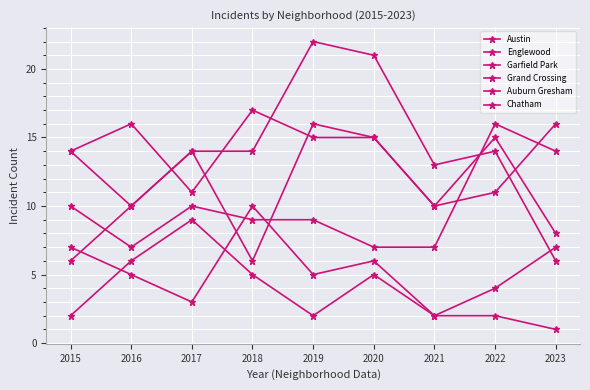

Between which two adjacent categories do Auburn Gresham and Chatham first intersect?

2015 and 2016